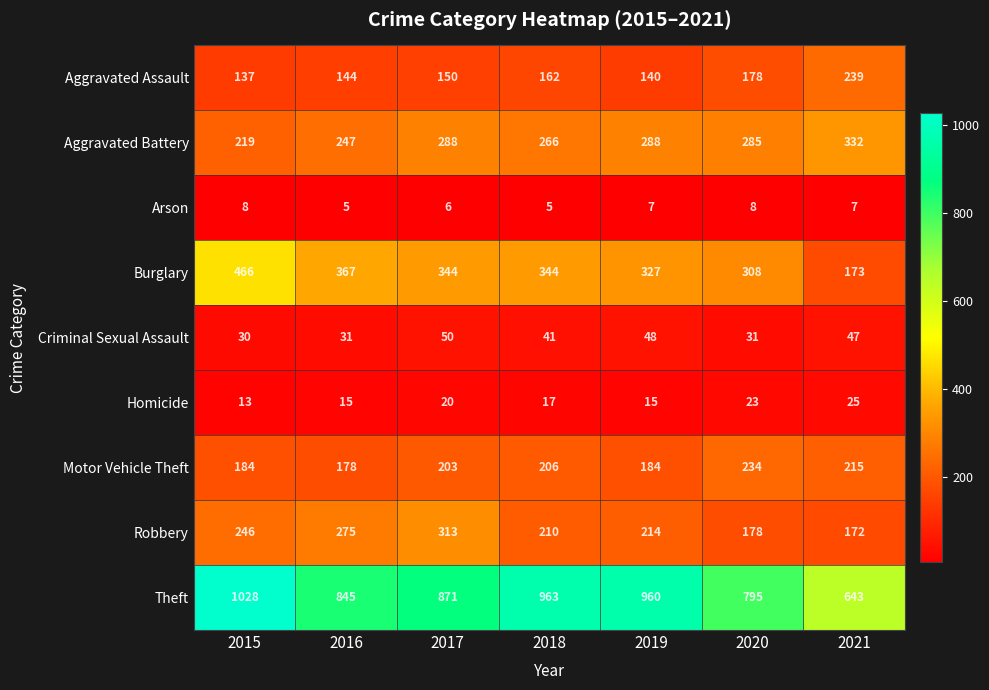

At which label does Arson first exceed 7?

2015